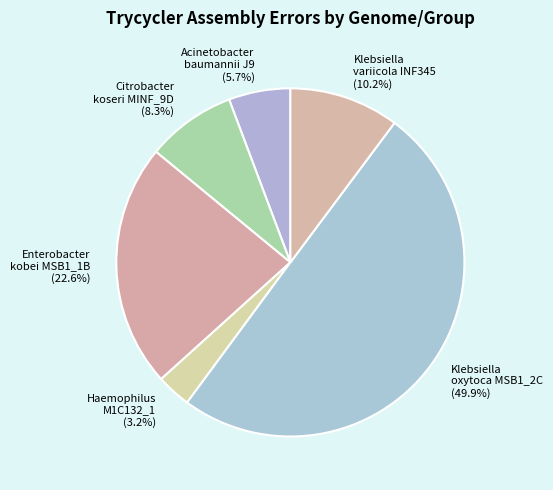

Is Acinetobacter baumannii J9 (5.7%) the majority of the pie?

No